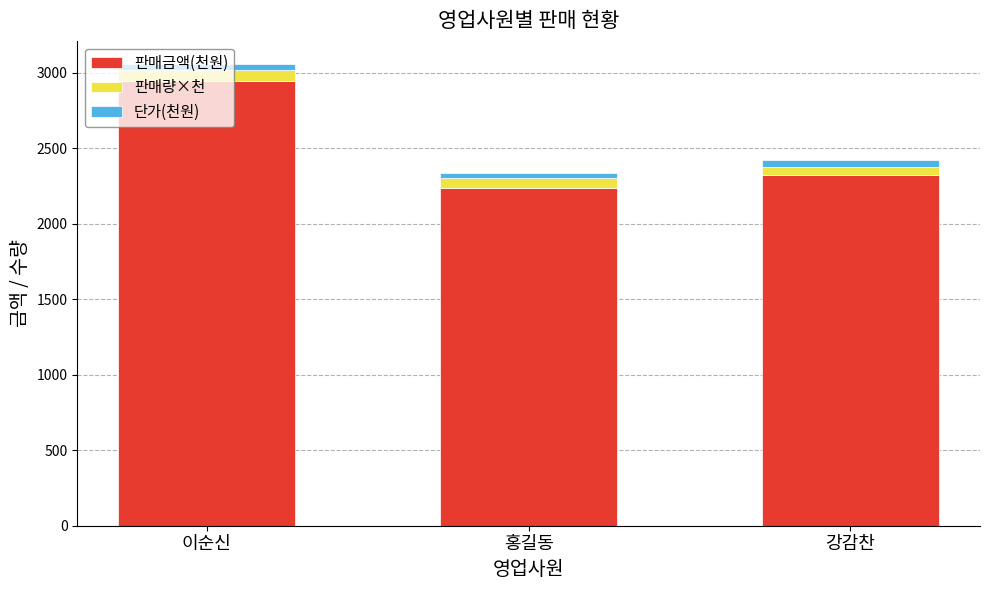

At which label does 판매금액(천원) reach its minimum?

홍길동